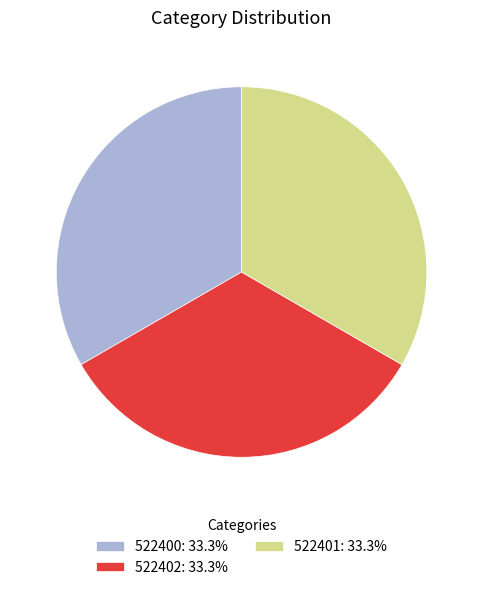

Is 522401: 33.3% the majority of the pie?

No